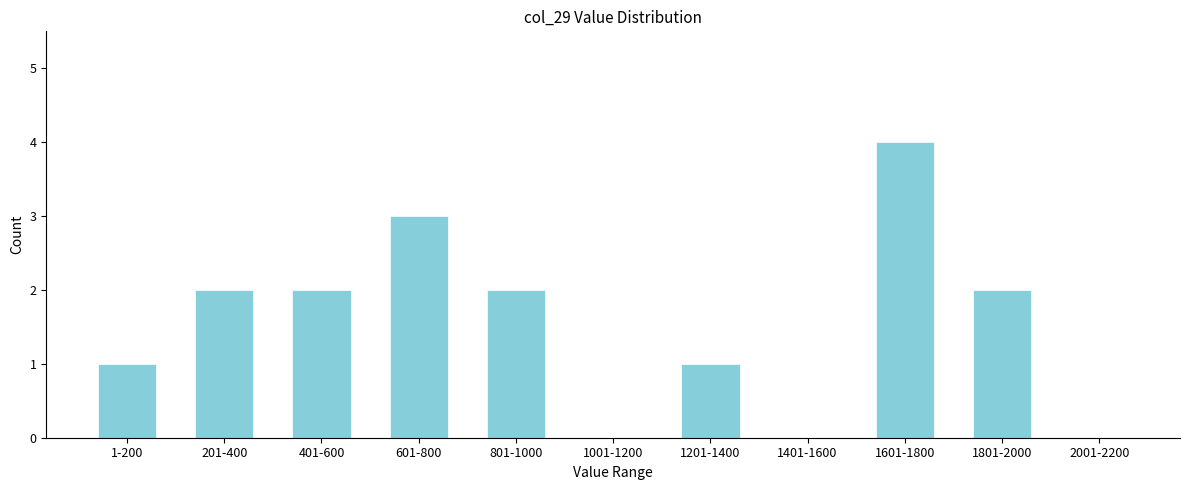

Reading left to right, list all the values displayed in this chart.

1-200=1	201-400=2	401-600=2	601-800=3	801-1000=2	1001-1200=0	1201-1400=1	1401-1600=0	1601-1800=4	1801-2000=2	2001-2200=0